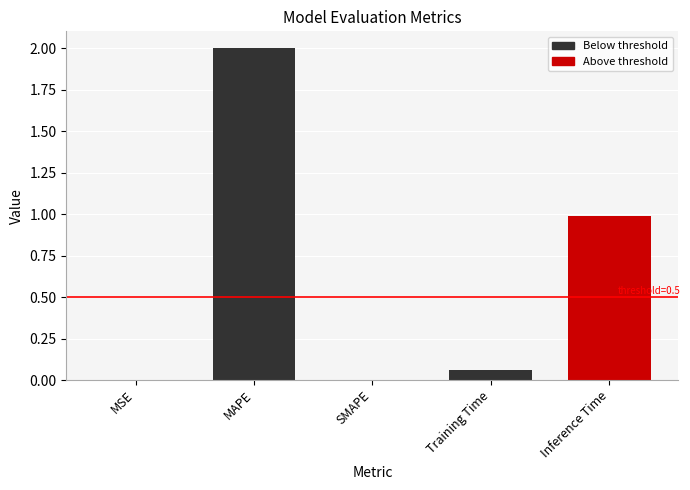

True or false: the data shows 0.0 at MSE.

True